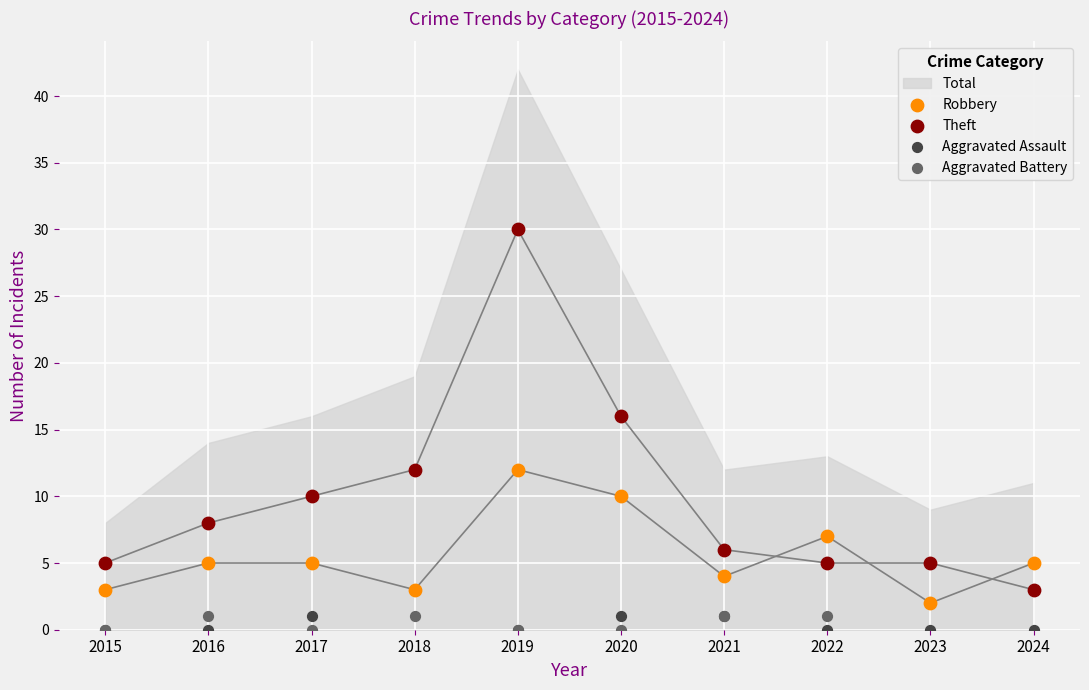

Across all series, what Y value is closest to 15?

16